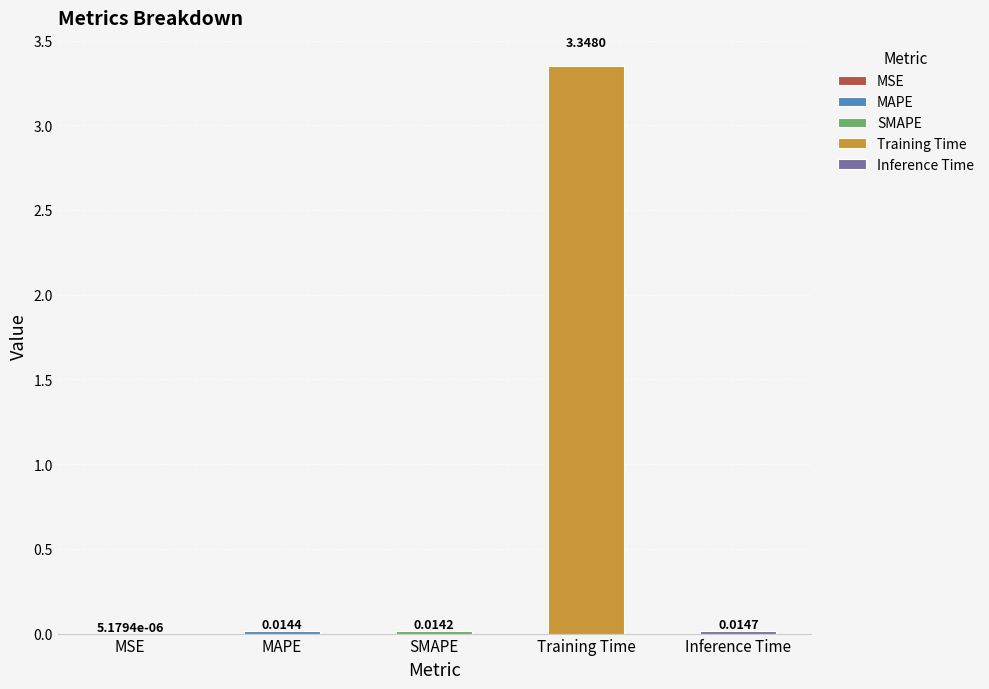

The chart shows a value of 3.3 at Training Time. True or false?

True